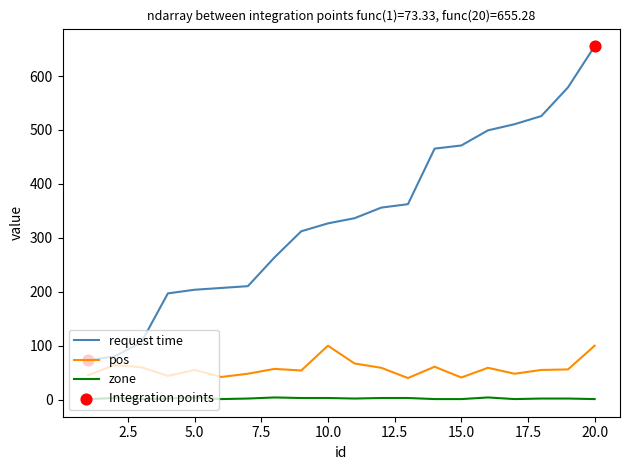

Which series has the largest total across all categories?

request time